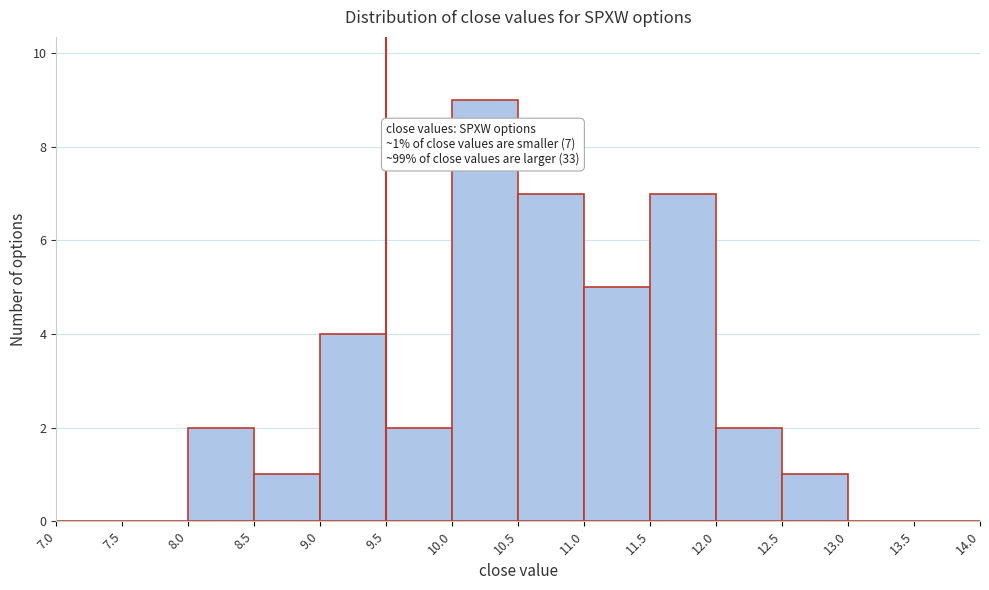

Which range on the x-axis has the tallest bar?

10.0 to 10.5